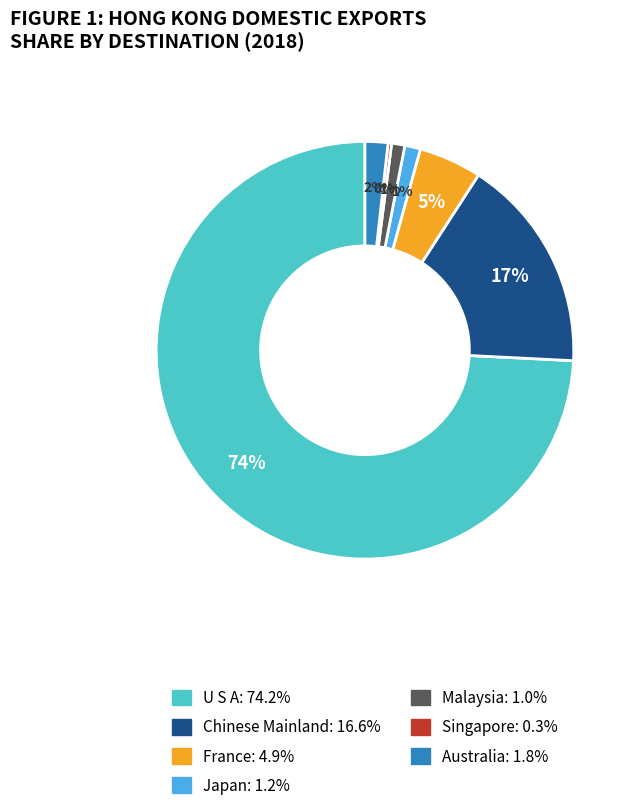

To the nearest percent, what is the average slice percentage?

14%